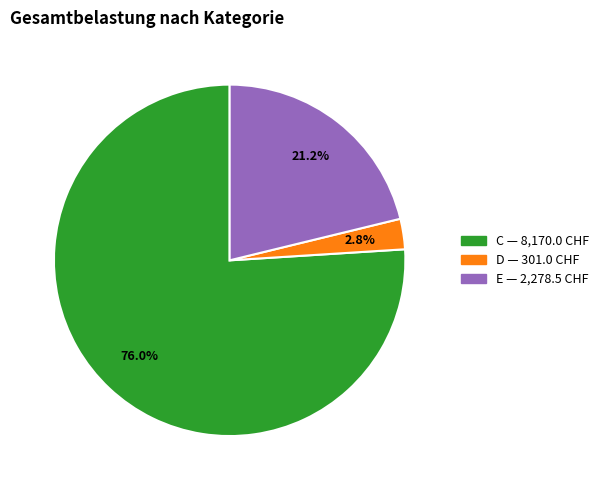

How many slices are in this pie chart?

3